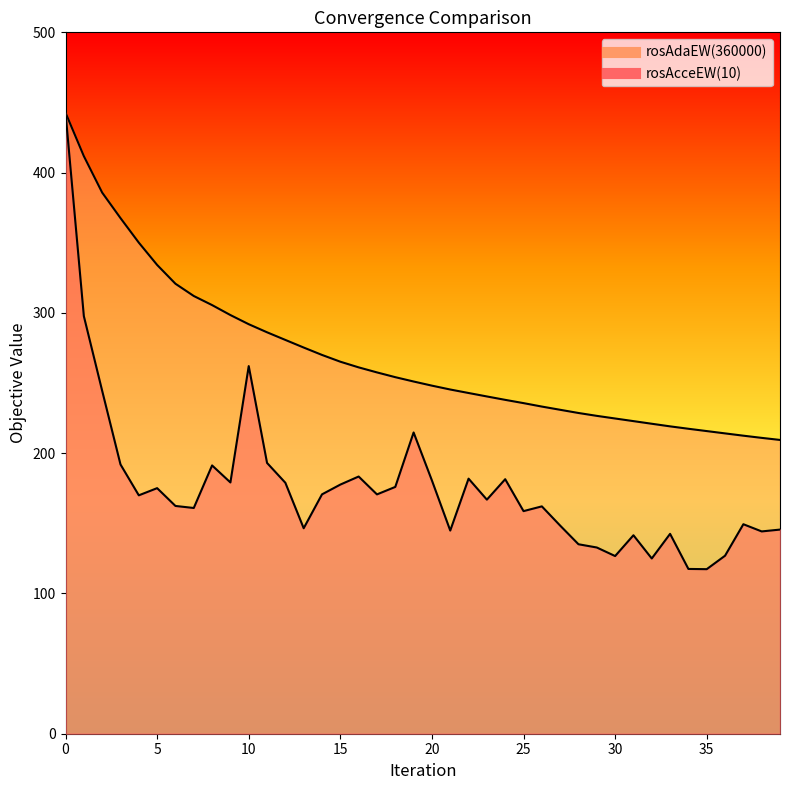

What is the total value across all series at 23?

407.3